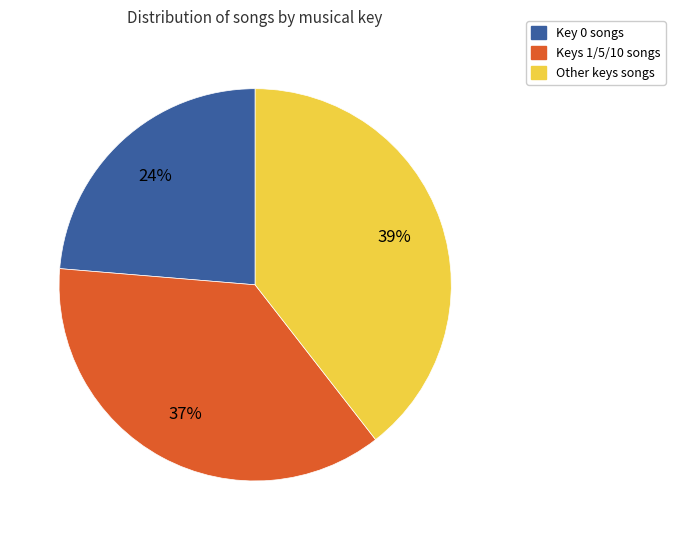

To the nearest percent, what is the average slice percentage?

33%